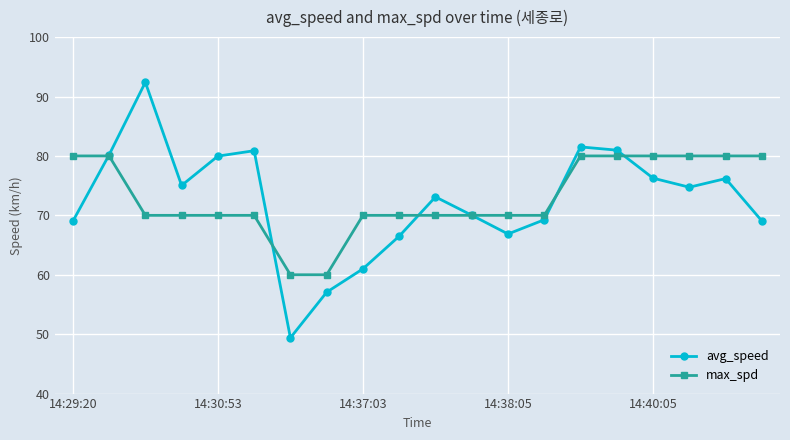

List the series in order of their peak value, highest first.

avg_speed, max_spd